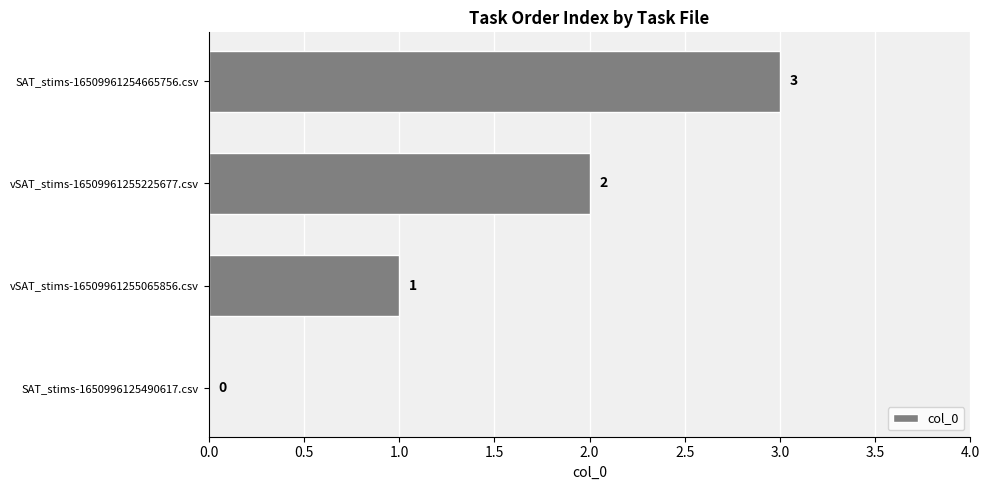

Count the number of data series in this chart.

1